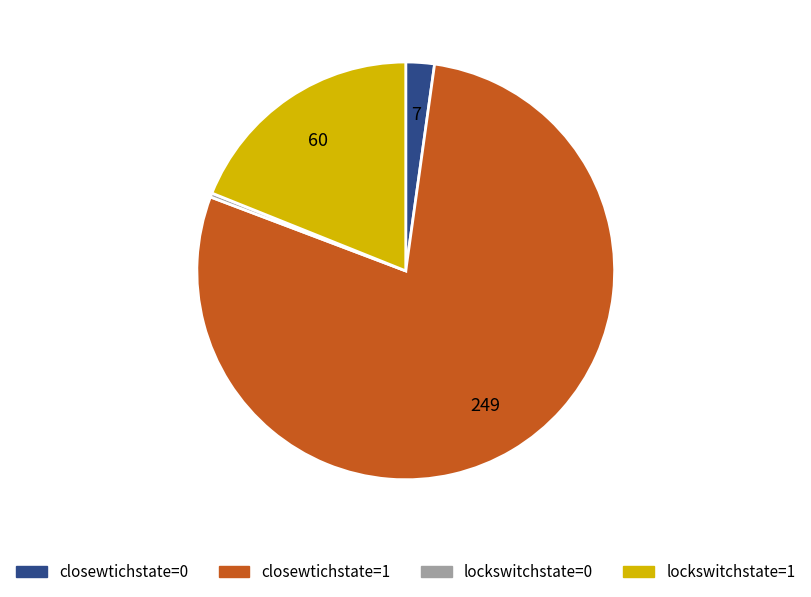

Count the number of slices in the pie.

4